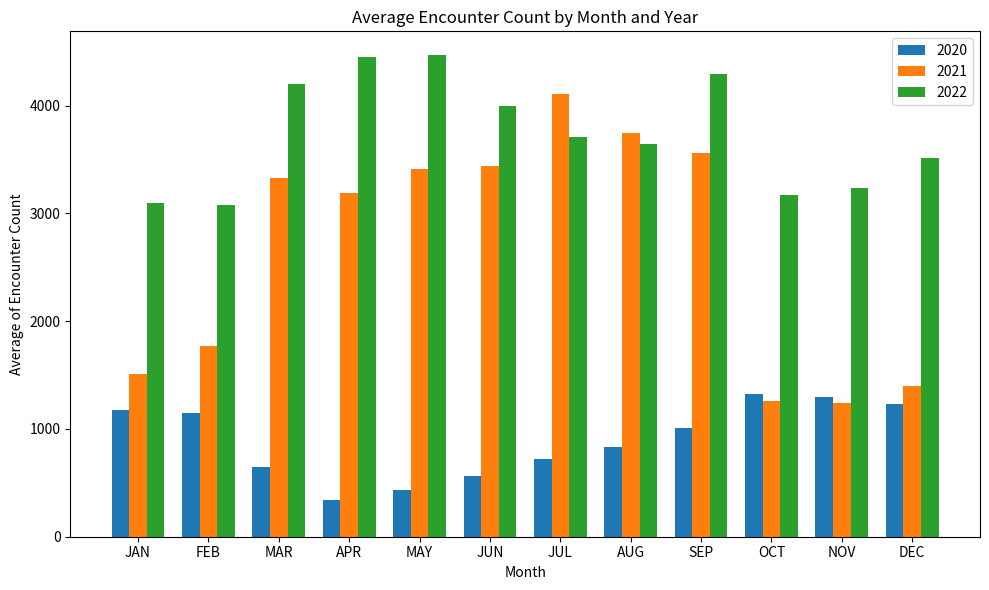

Is it true that 2020 equals 447.1 at SEP?

False